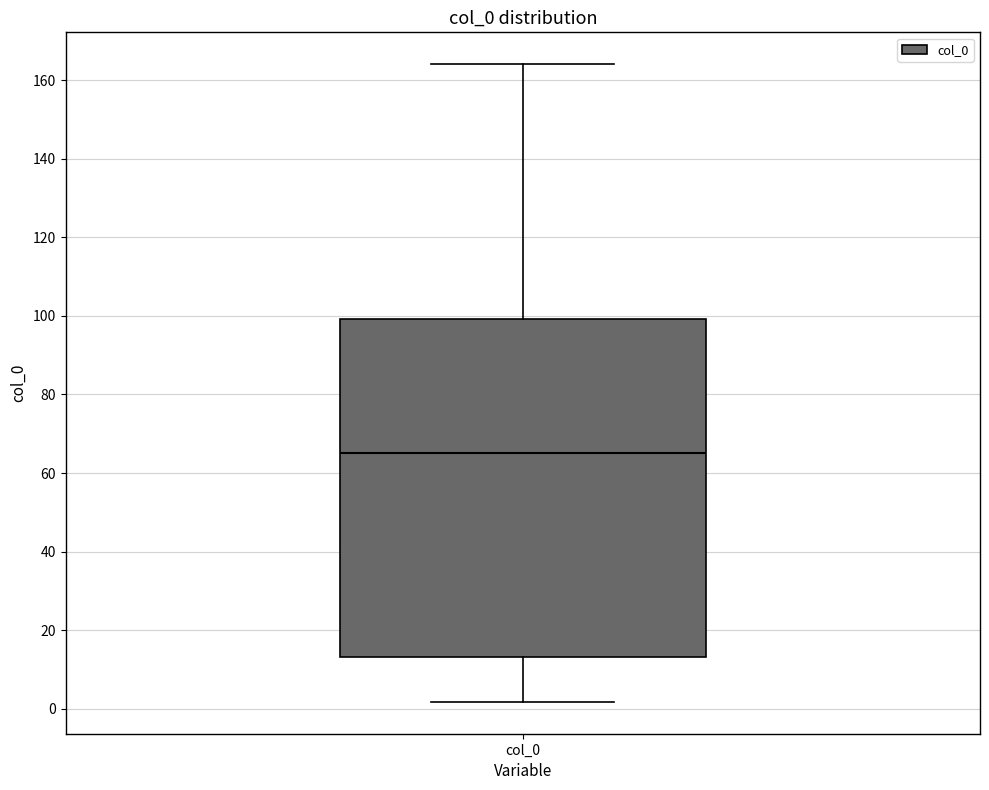

Transcribe this box plot: give where the median line is, the range the box spans, and where the two whiskers end, as read against the y-axis. The values are not printed on the chart, so give them approximately, as read against the axis.

median 66, box 14 to 100, whiskers 2 to 164